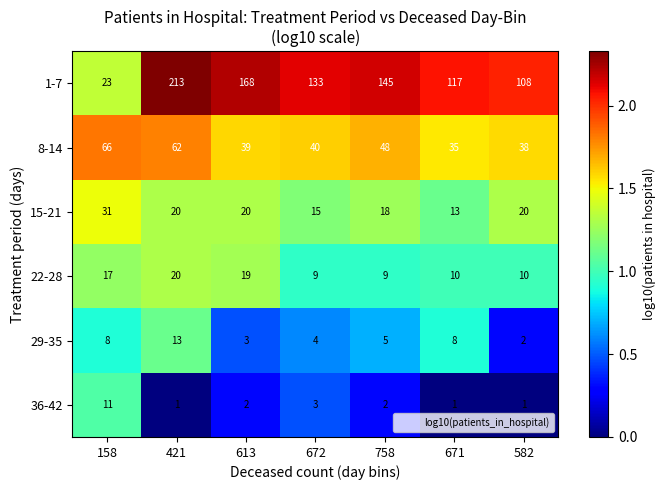

Count the number of categories in the chart.

7